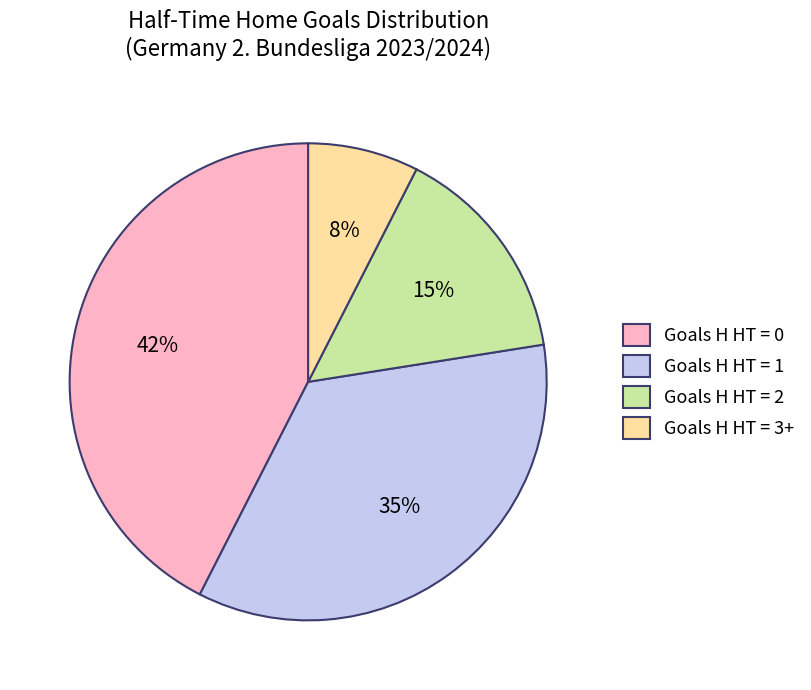

Which category has the smallest portion of the pie?

Goals H HT = 3+